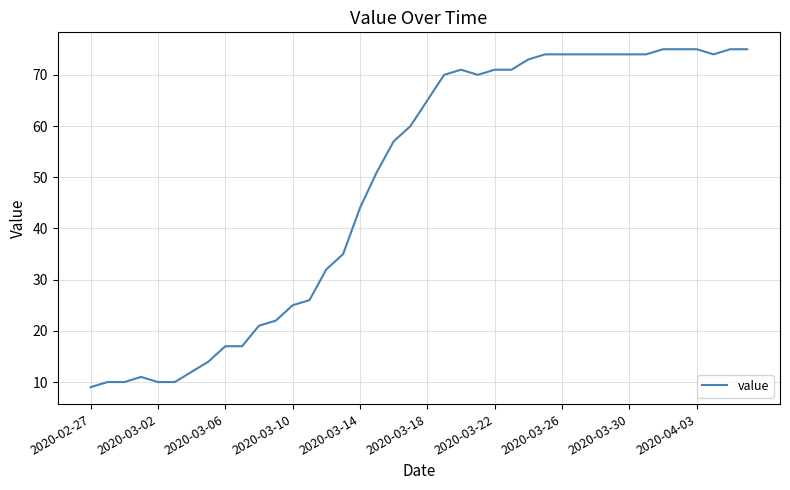

Count the number of categories in the chart.

40